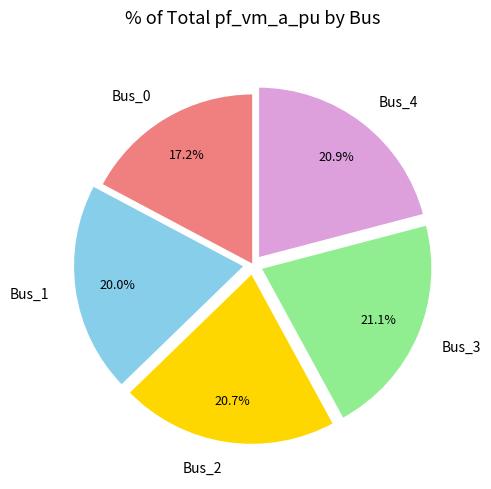

Does Bus_0 represent more than half of the total?

No